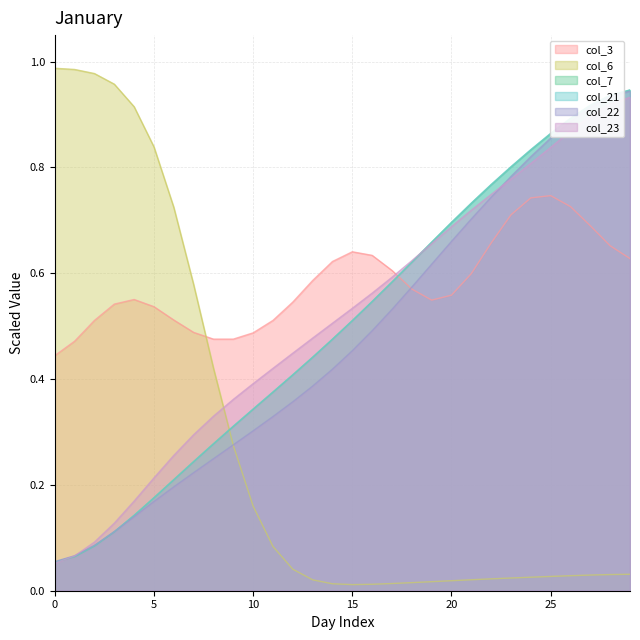

What is the sum of the col_22 values at 2022-01-19 and 2022-01-18?

1.1